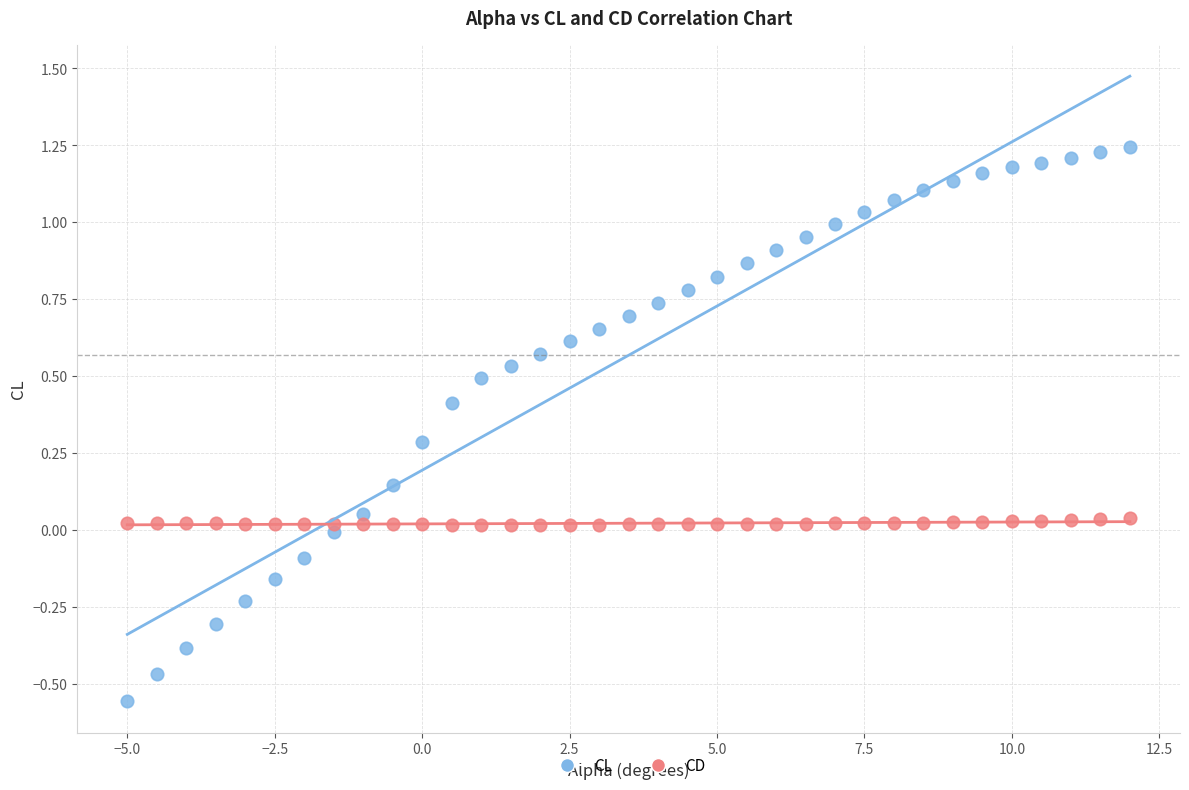

What are all the series names shown in the legend?

CL, CD